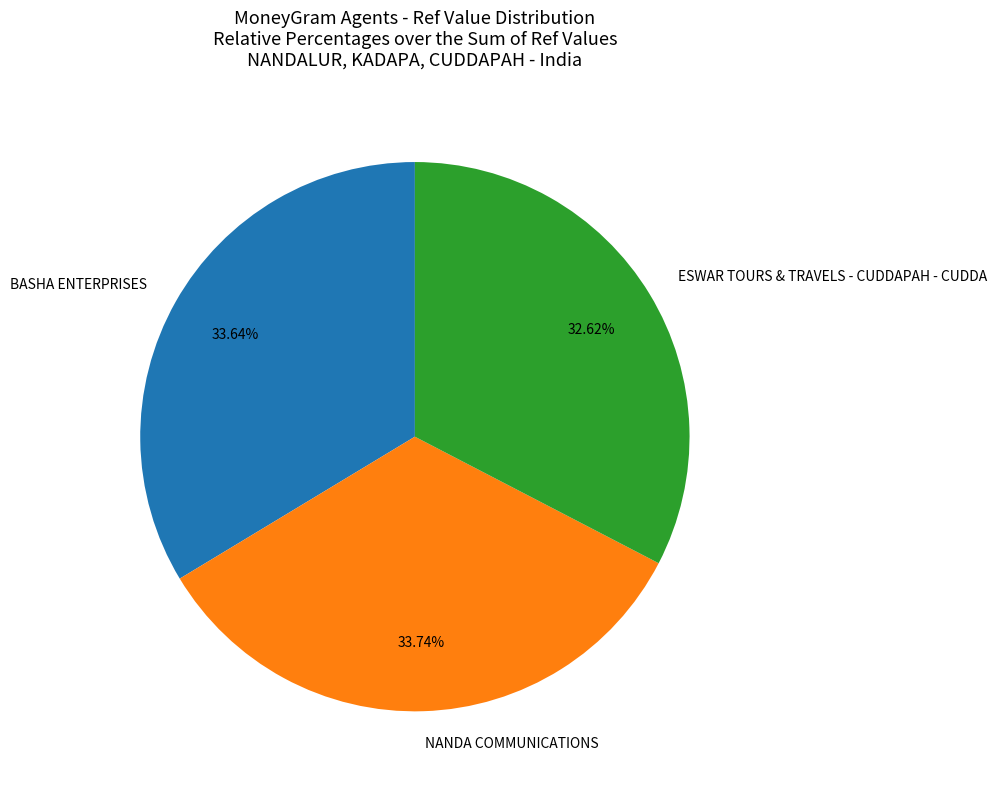

What is the total percentage of ESWAR TOURS & TRAVELS - CUDDAPAH - CUDDA and BASHA ENTERPRISES?

66.3%